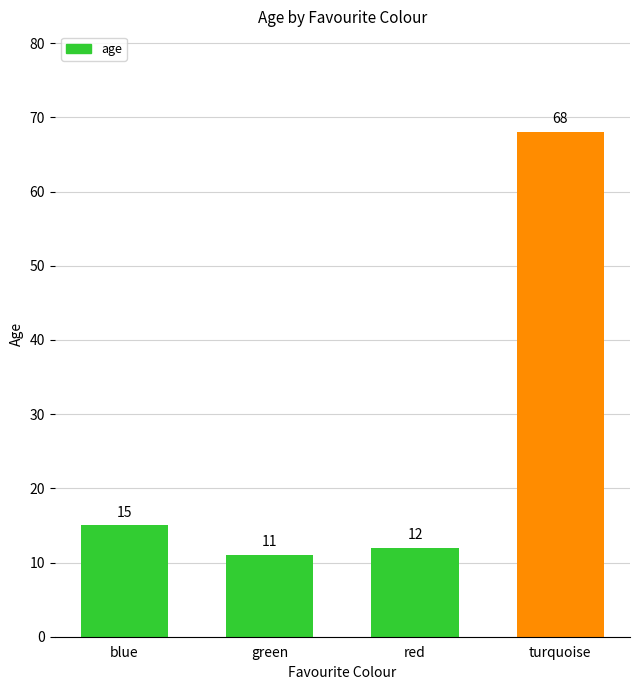

What is the difference between the maximum and minimum values?

57